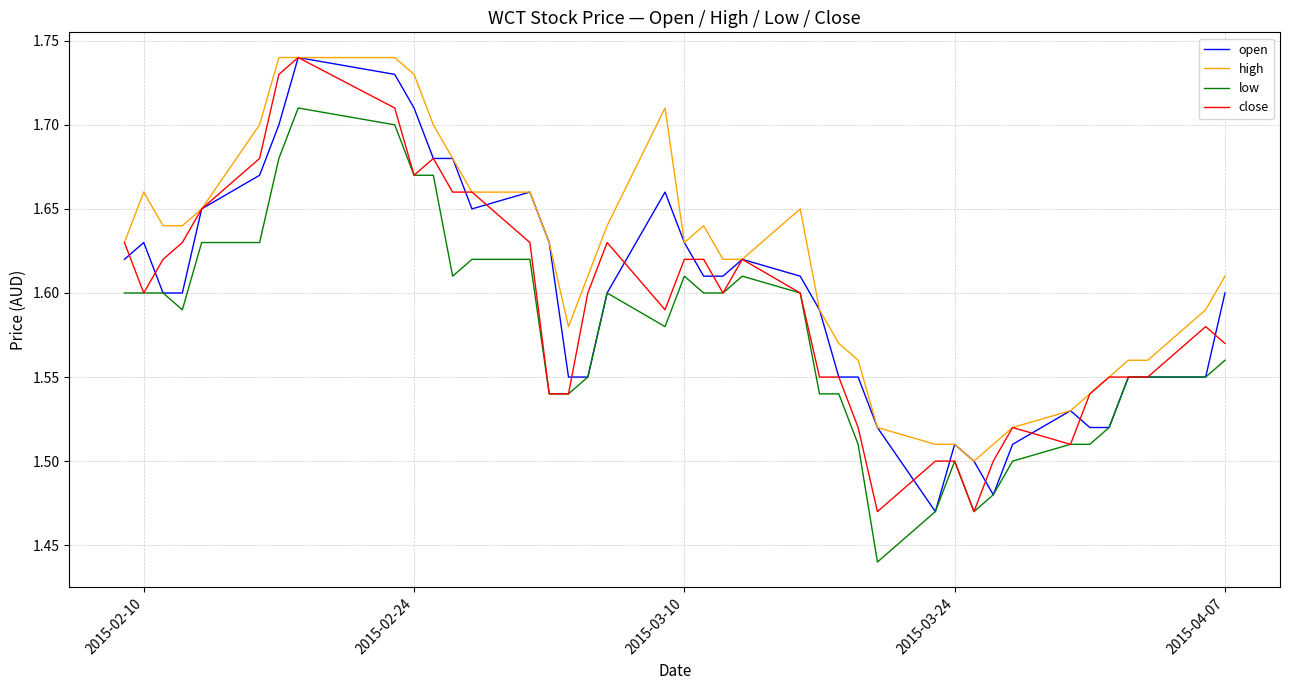

True or false: high and low cross at least once.

False